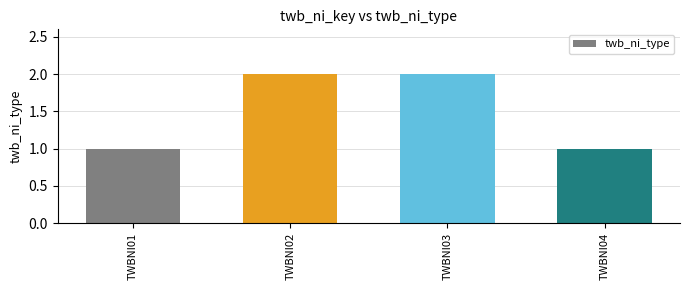

Does the chart contain stacked bars?

No